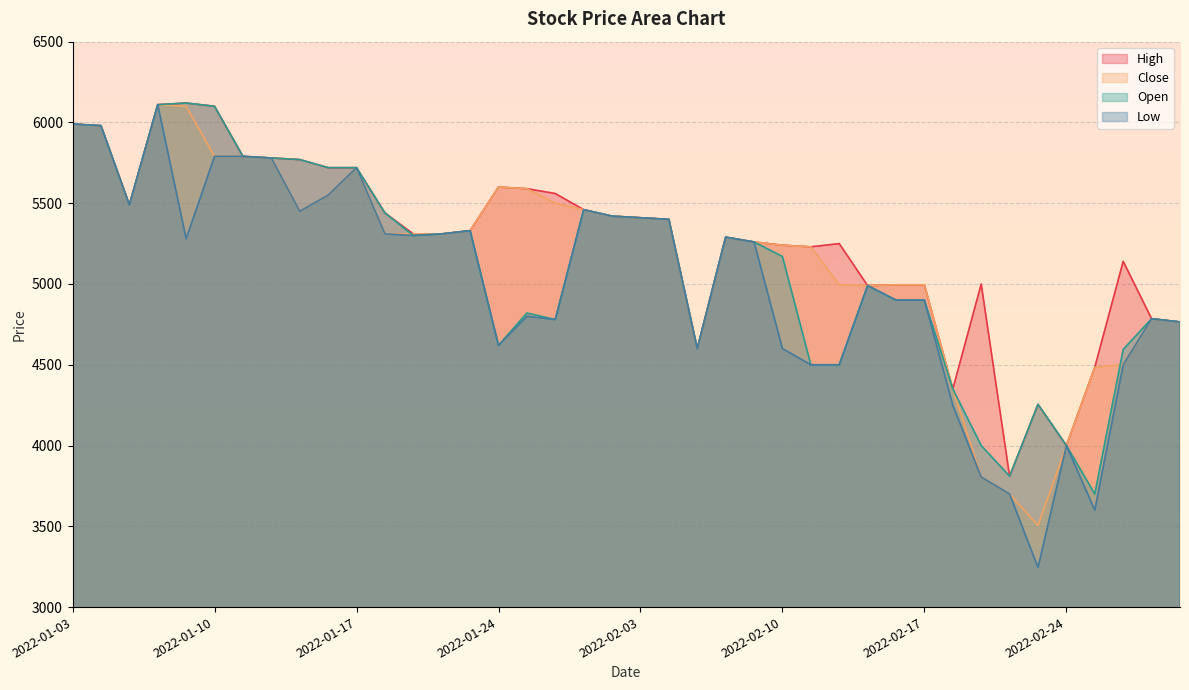

What is the smallest value displayed?

3245